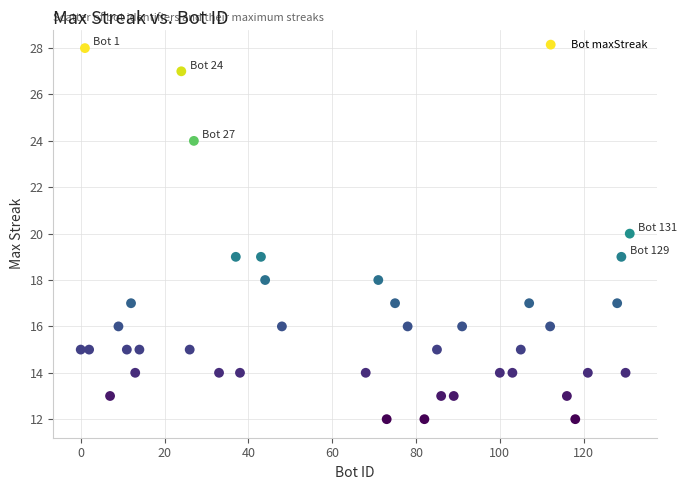

What is the range of Y values (max minus min)?

16